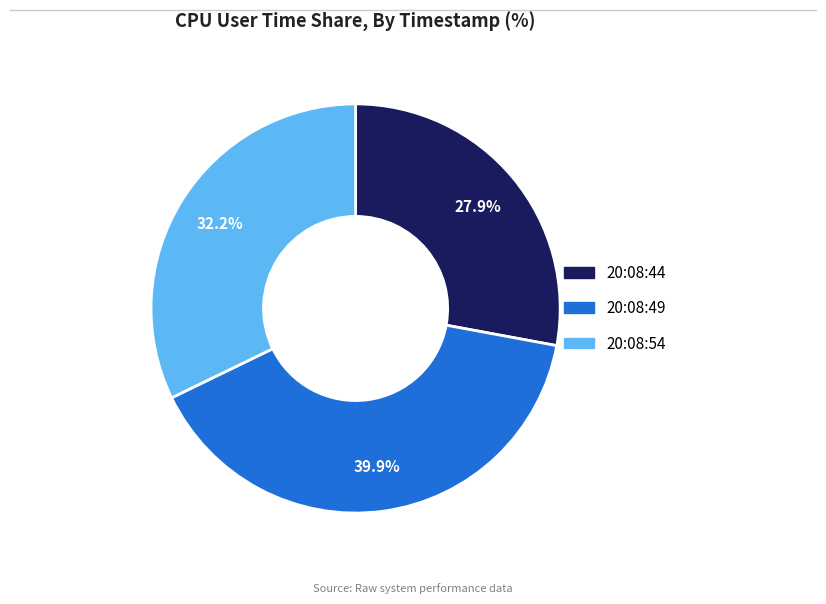

The 20:08:54 slice represents 47% of the pie. True or false?

False